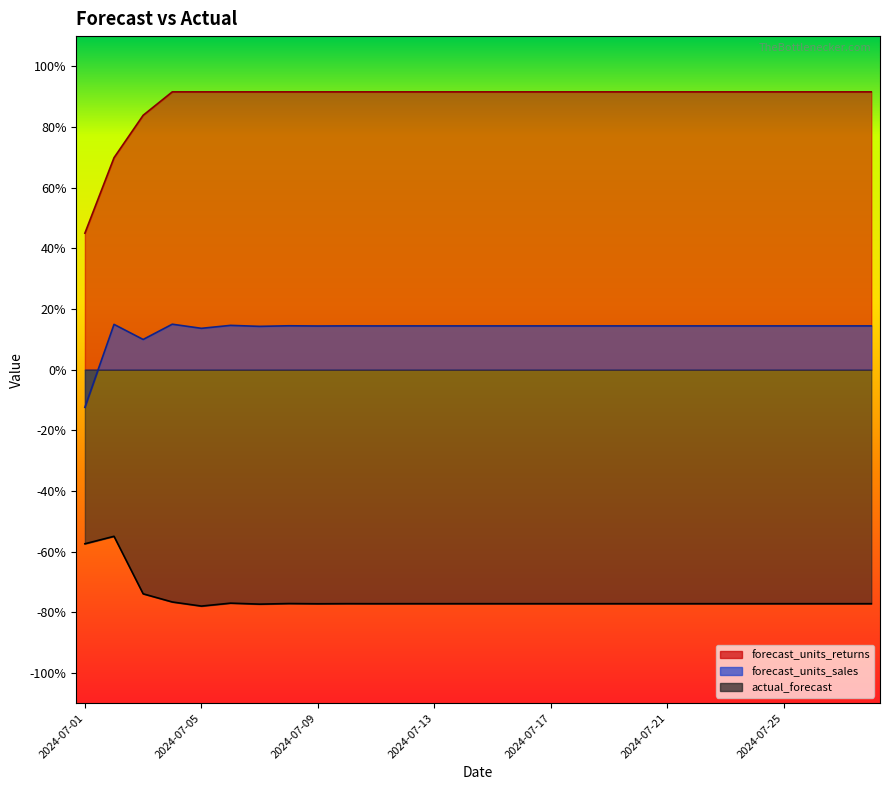

Rank the series by their average value, from lowest to highest.

actual_forecast, forecast_units_sales, forecast_units_returns